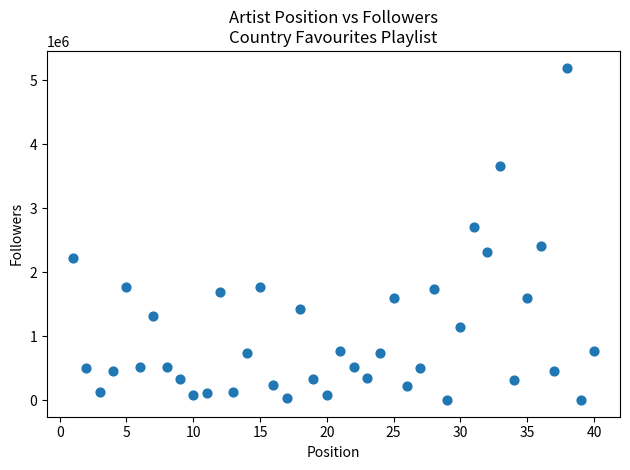

What is the range of Y values (max minus min)?

5190732